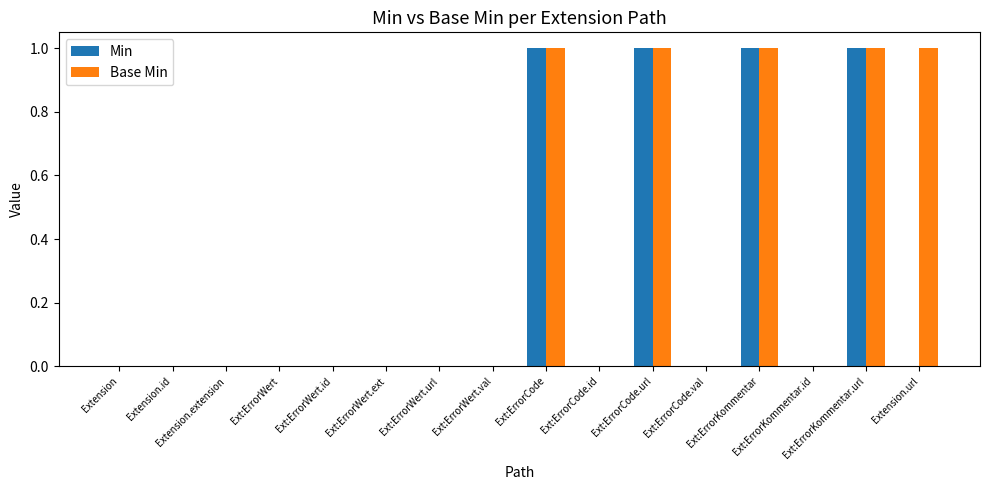

Count the Min values in the range 0 to 1.

16